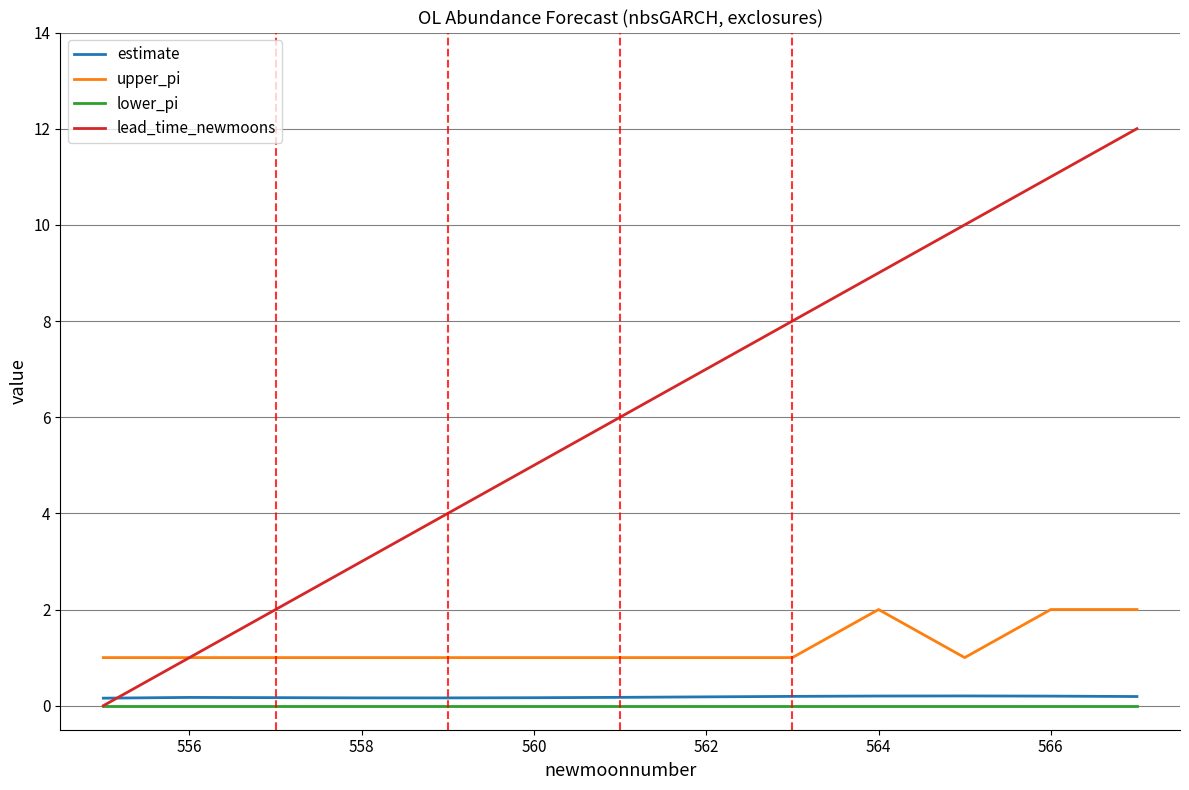

Which series has the largest range (max minus min)?

lead_time_newmoons